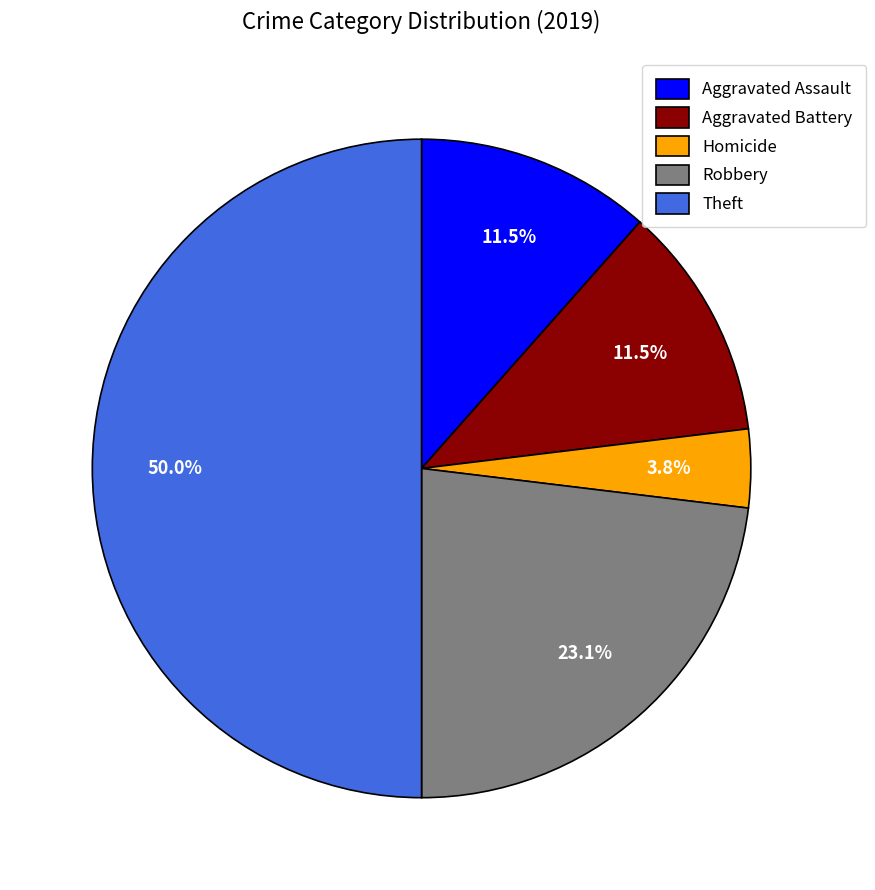

What is the ratio of the value at Theft to the value at Robbery?

2.2